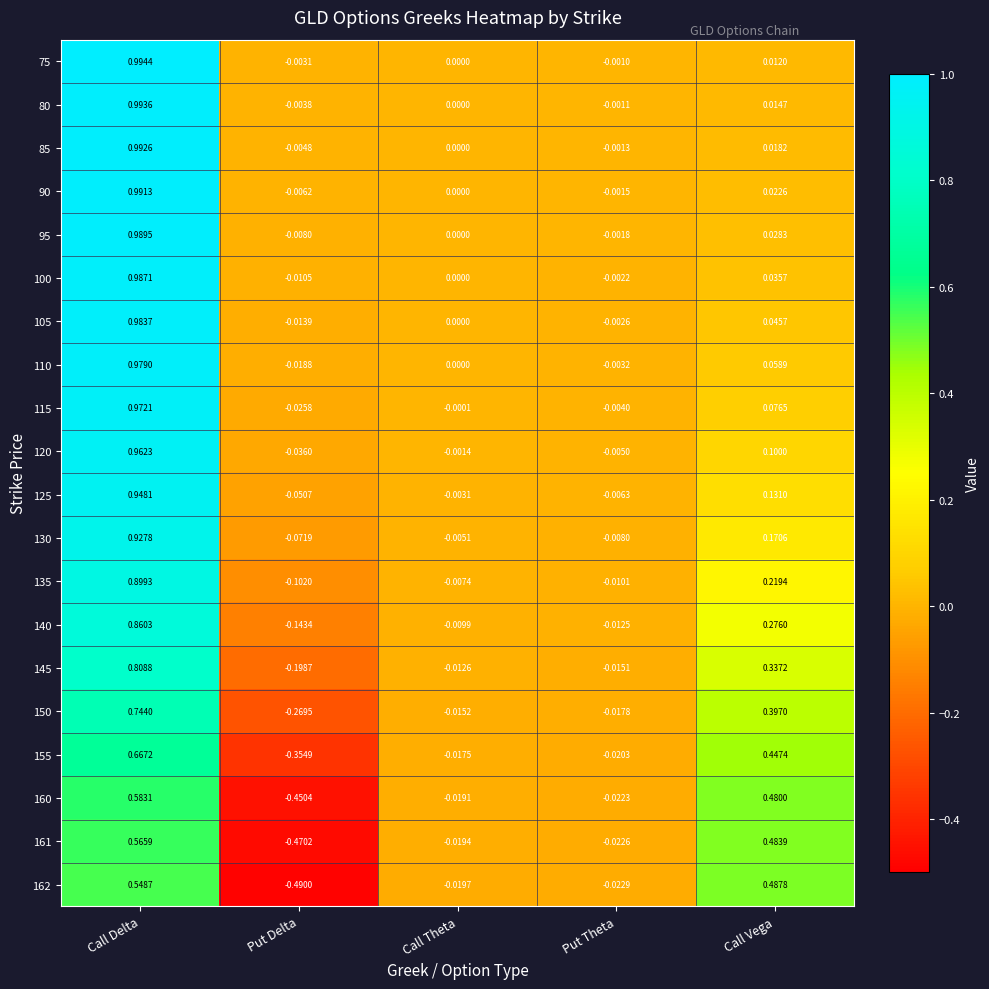

What is the total value across all series at Call Delta?

17.4